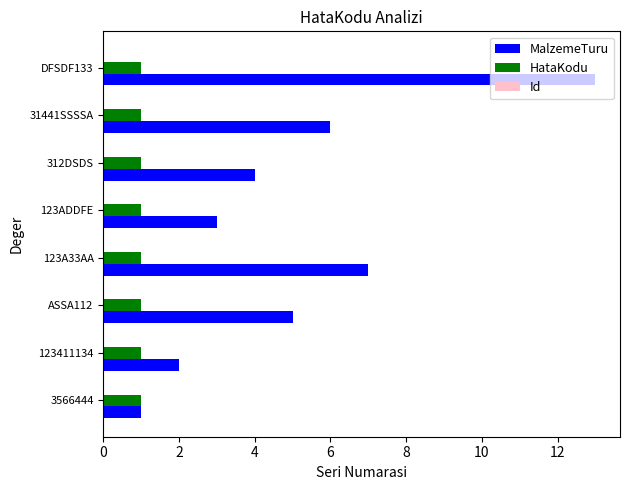

The MalzemeTuru series shows 3 at 123ADDFE. True or false?

True